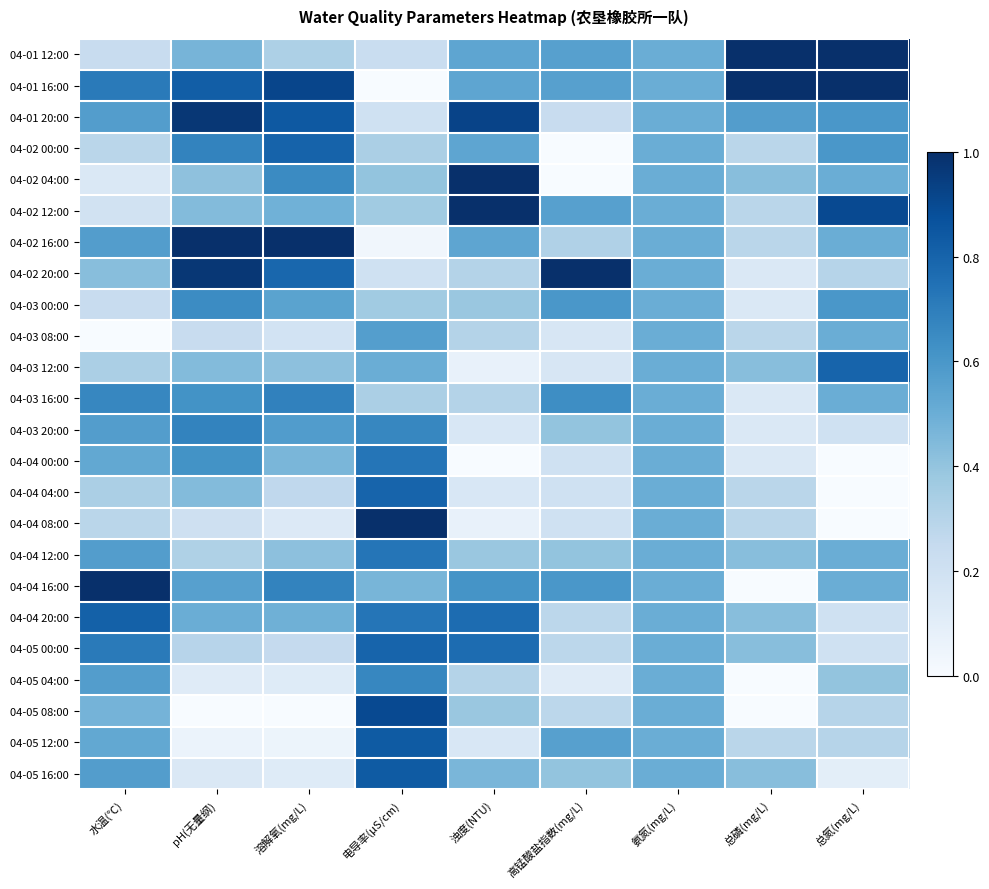

What is the spread (max minus min) of values at 电导率(μS/cm)?

1.0